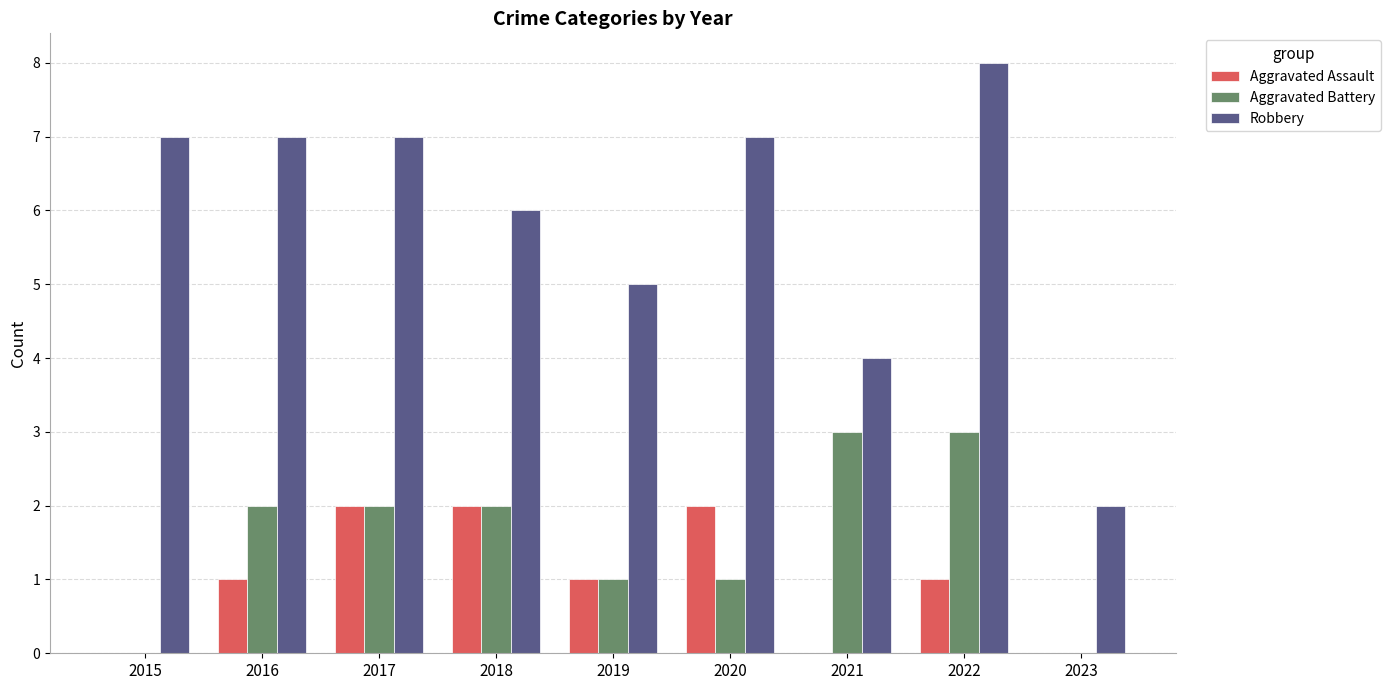

What is the sum of all Robbery values?

53